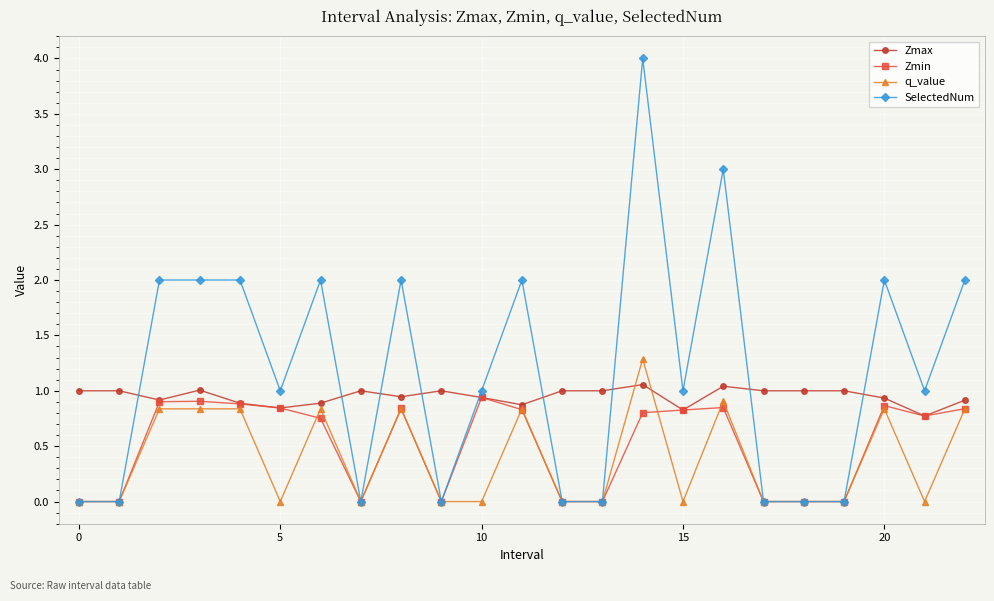

List the series in order of their overall mean, highest first.

SelectedNum, Zmax, Zmin, q_value